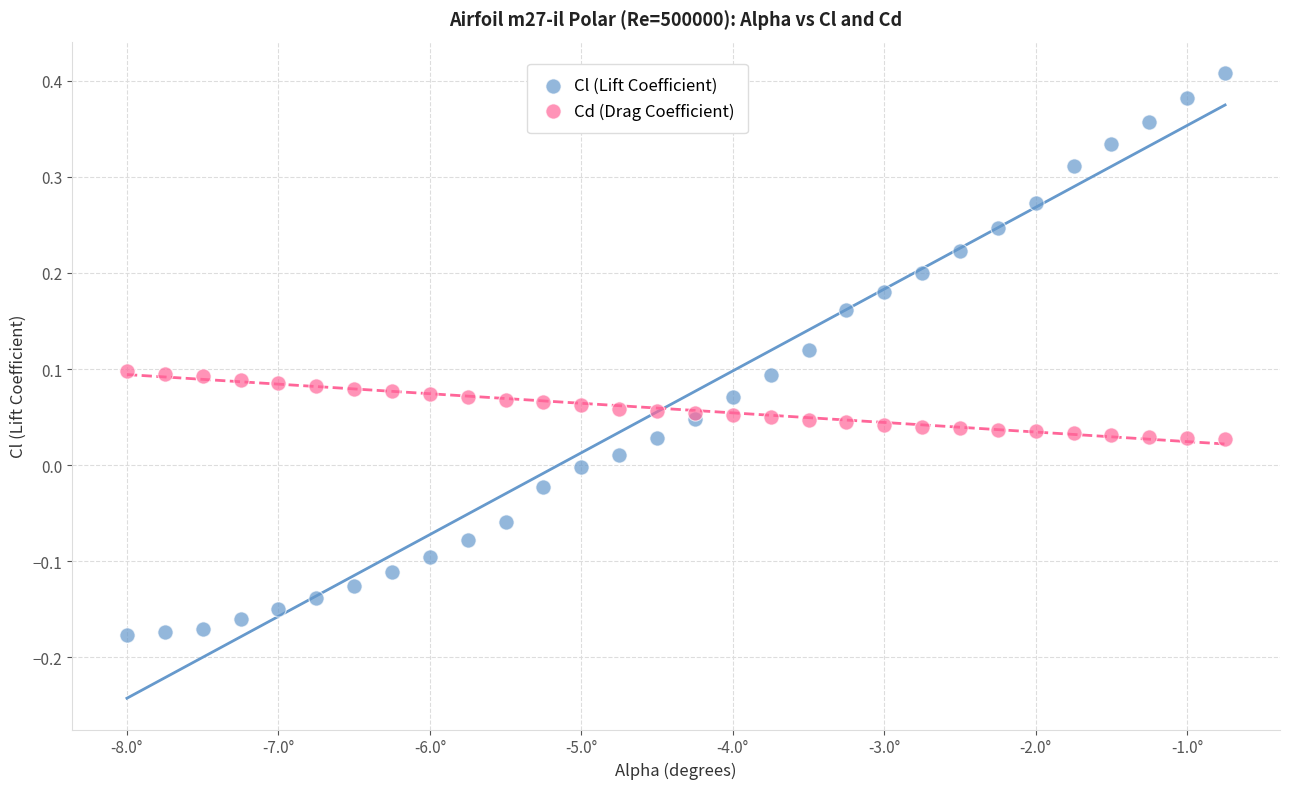

Which series has the widest spread of Y values?

Cl (Lift Coefficient)